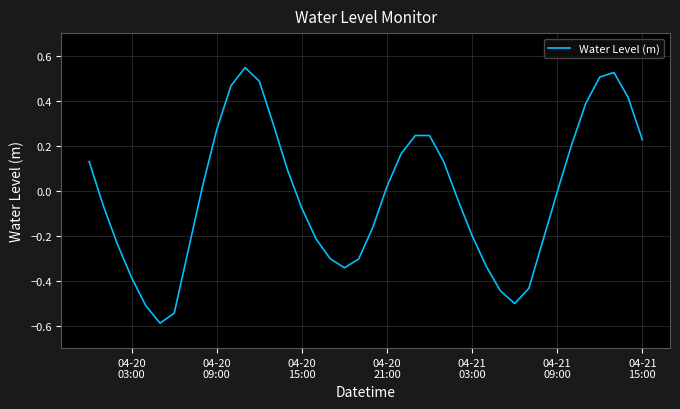

How many lines are shown in the chart?

1